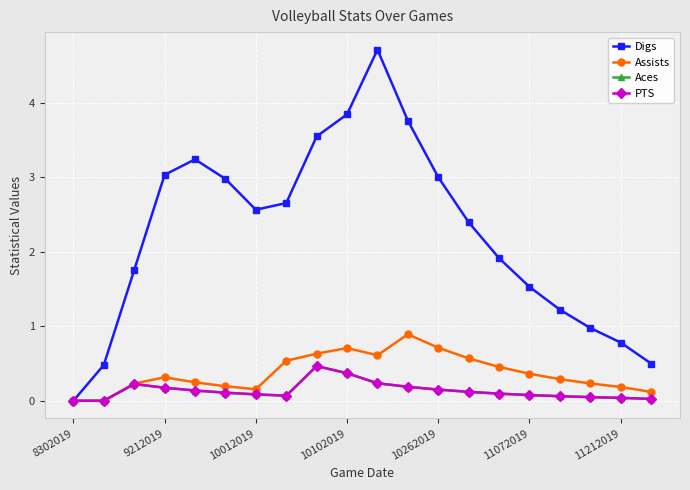

What is the value of the Digs point at the 4th from the left?

3.0